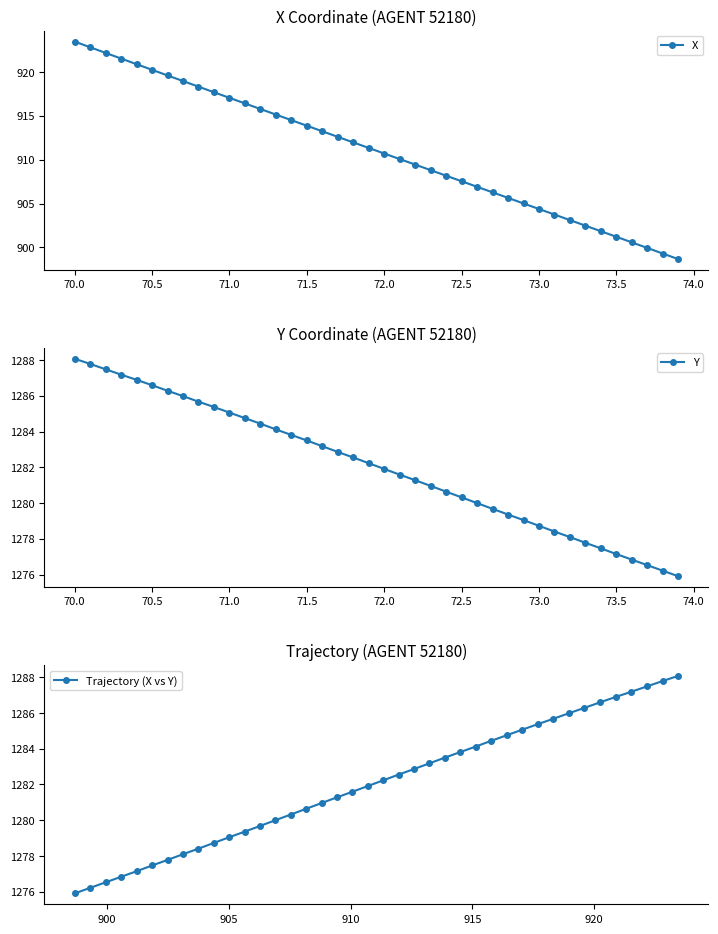

How many values in the Y series exceed 1282?

20